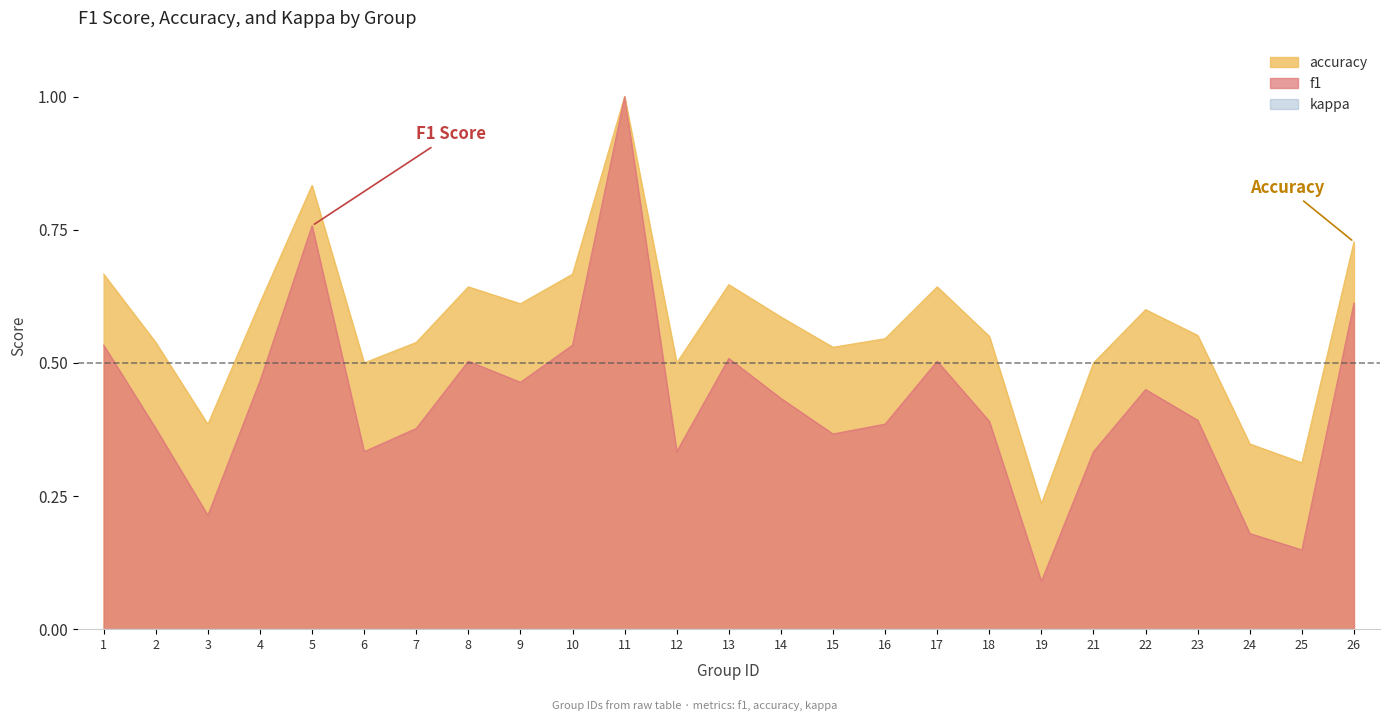

Between 7 and 17, which is larger?

17